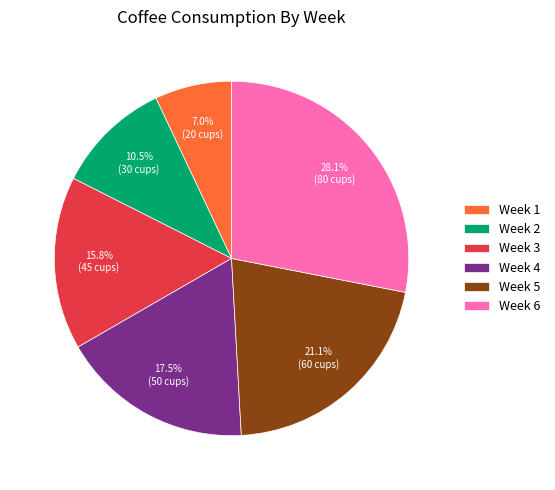

Is there a majority slice in this chart?

No